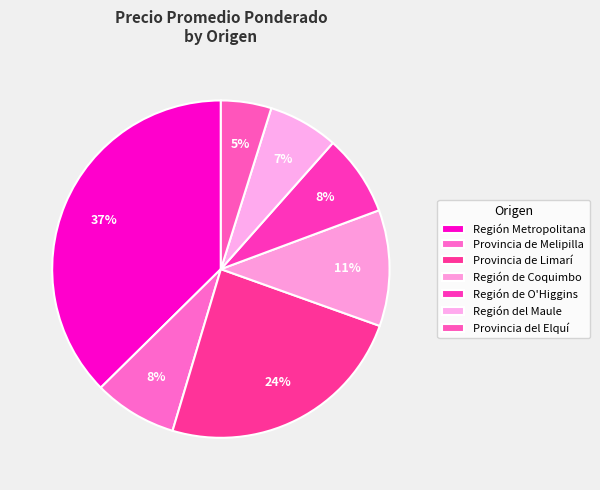

To the nearest percent, what is the combined percentage of Provincia del Elquí and Provincia de Limarí?

29%